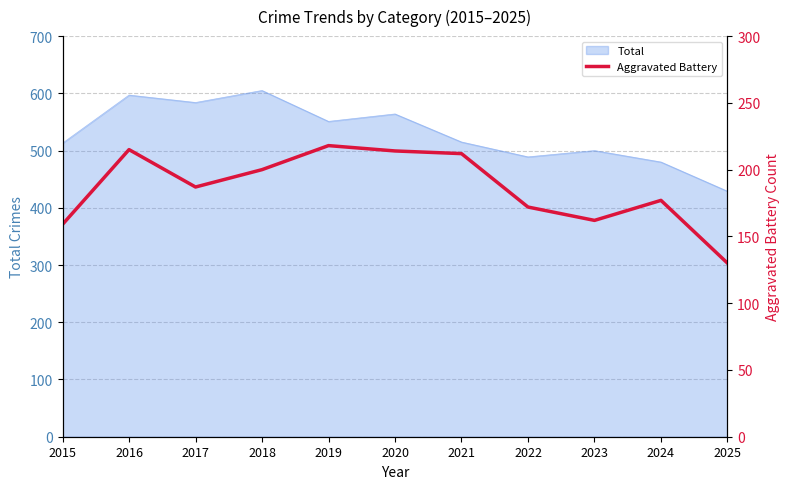

Reading right to left, what are all the values shown in this chart?

2025=130	2024=177	2023=162	2022=172	2021=212	2020=214	2019=218	2018=200	2017=187	2016=215	2015=159